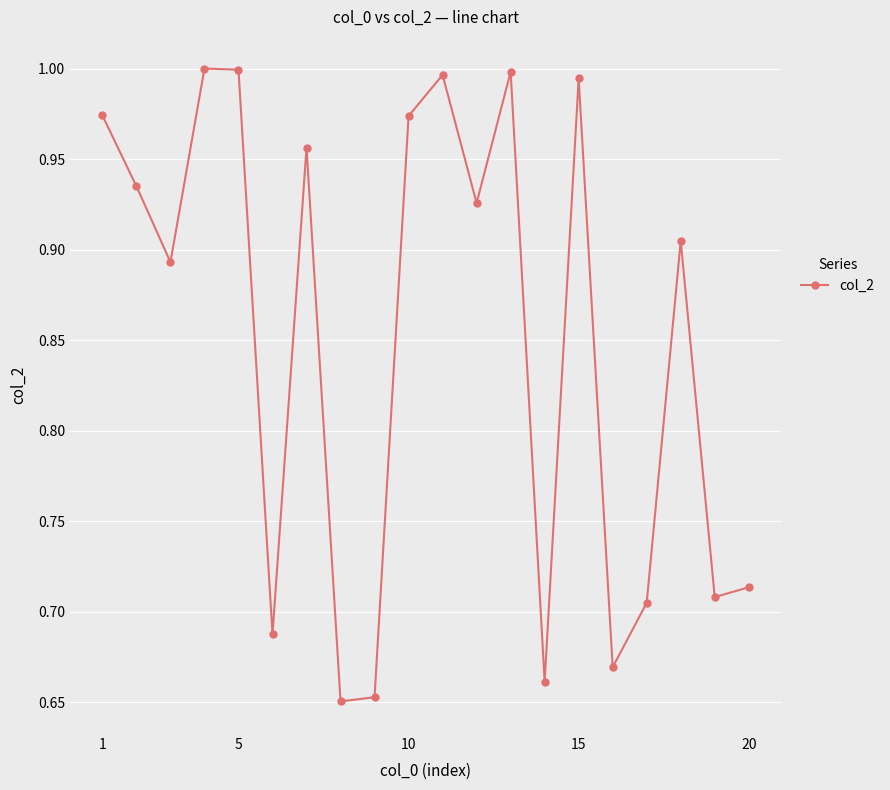

How many lines are shown in the chart?

1